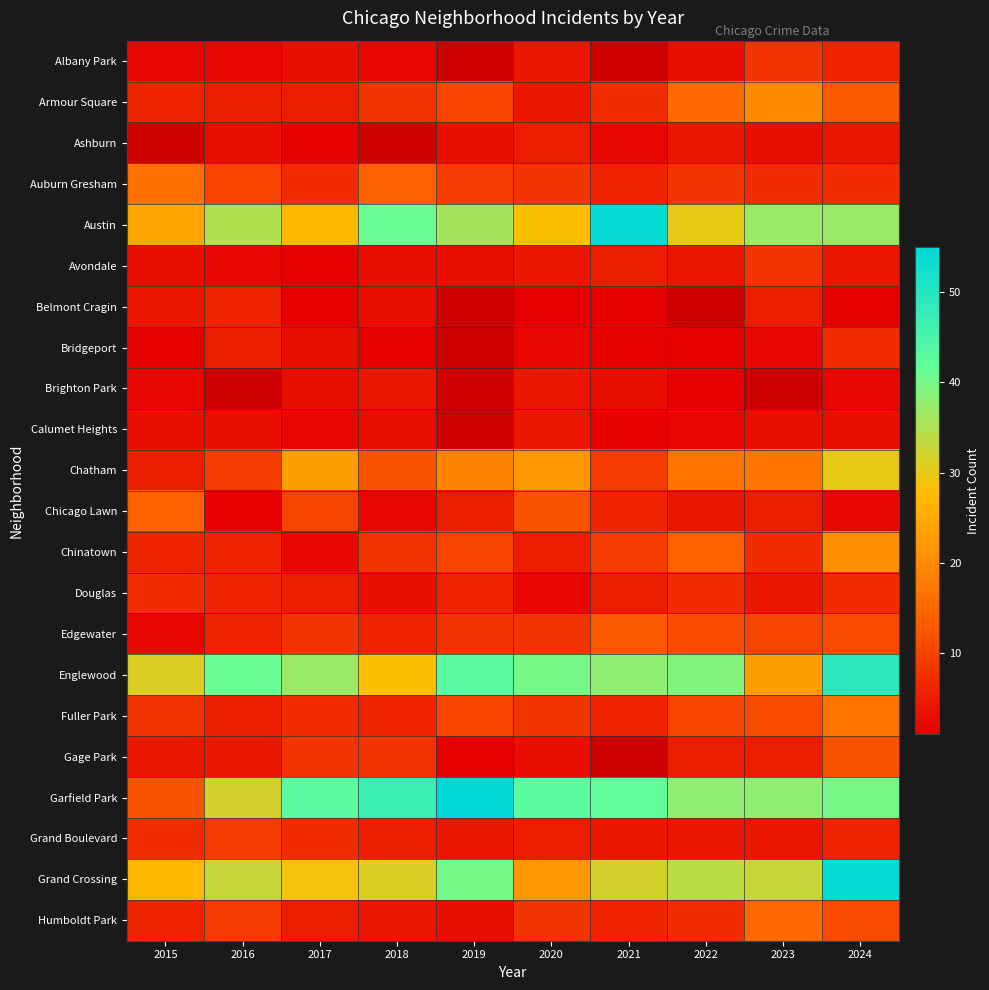

What is the difference between the highest and lowest values at 2018?

46.0